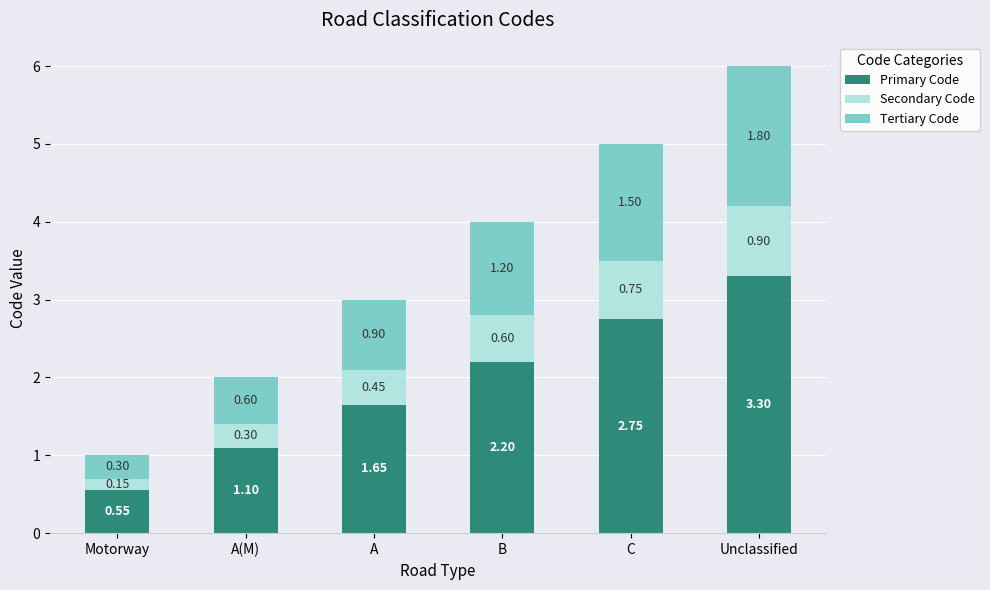

How many values in the Primary Code series exceed 2?

3